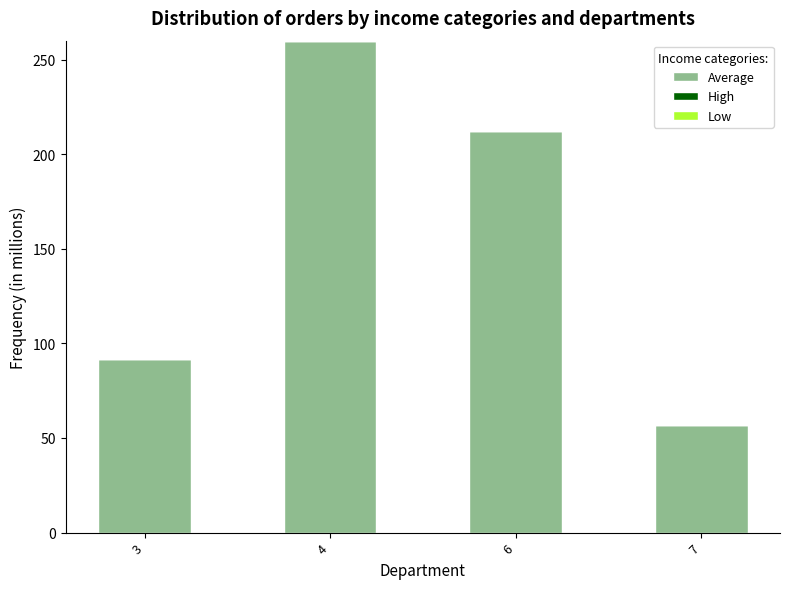

What is the ratio of the value at 4 to the value at 7?

4.6